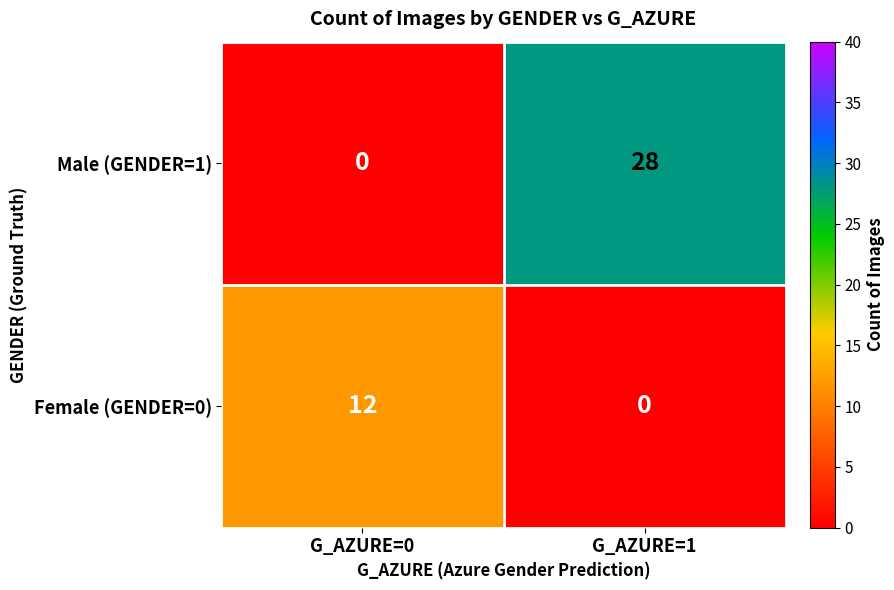

Between G_AZURE=0 and G_AZURE=1, which series saw the biggest shift?

Male (GENDER=1)